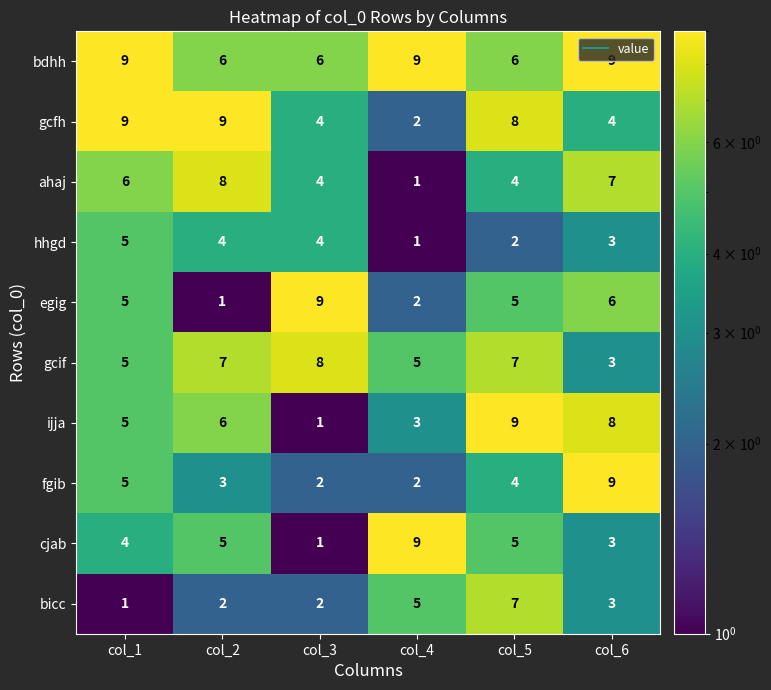

Count the number of data series in this chart.

10